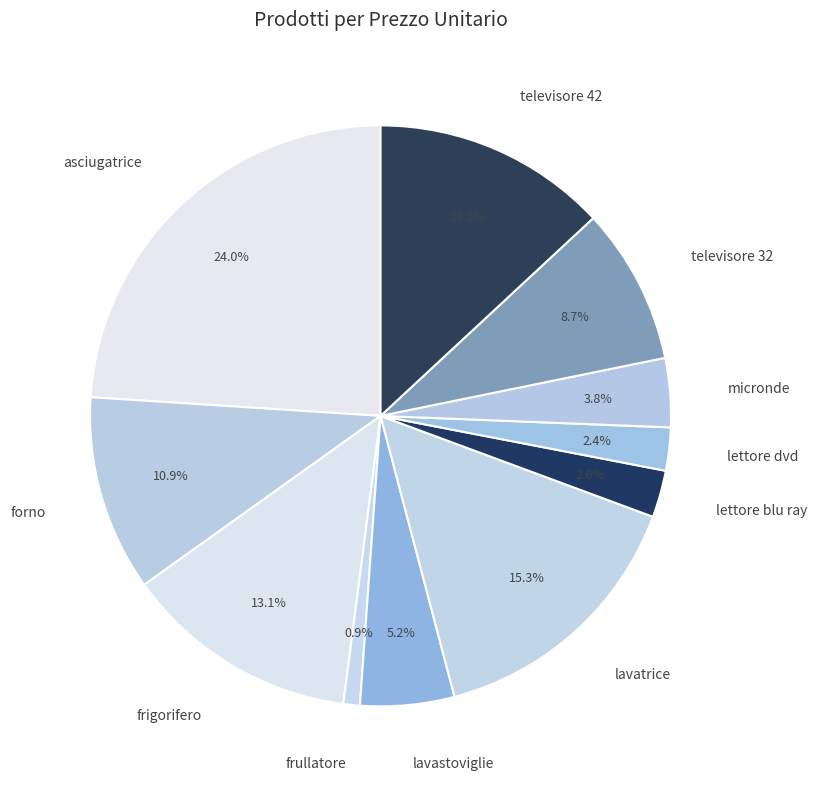

To the nearest percent, what is the combined percentage of frigorifero and lavastoviglie?

18%